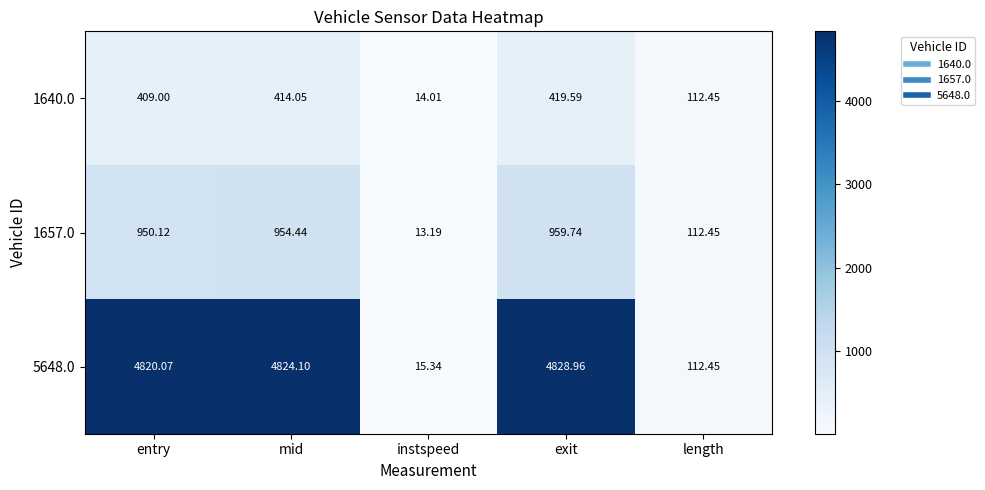

What is the total value across all series at instspeed?

42.5